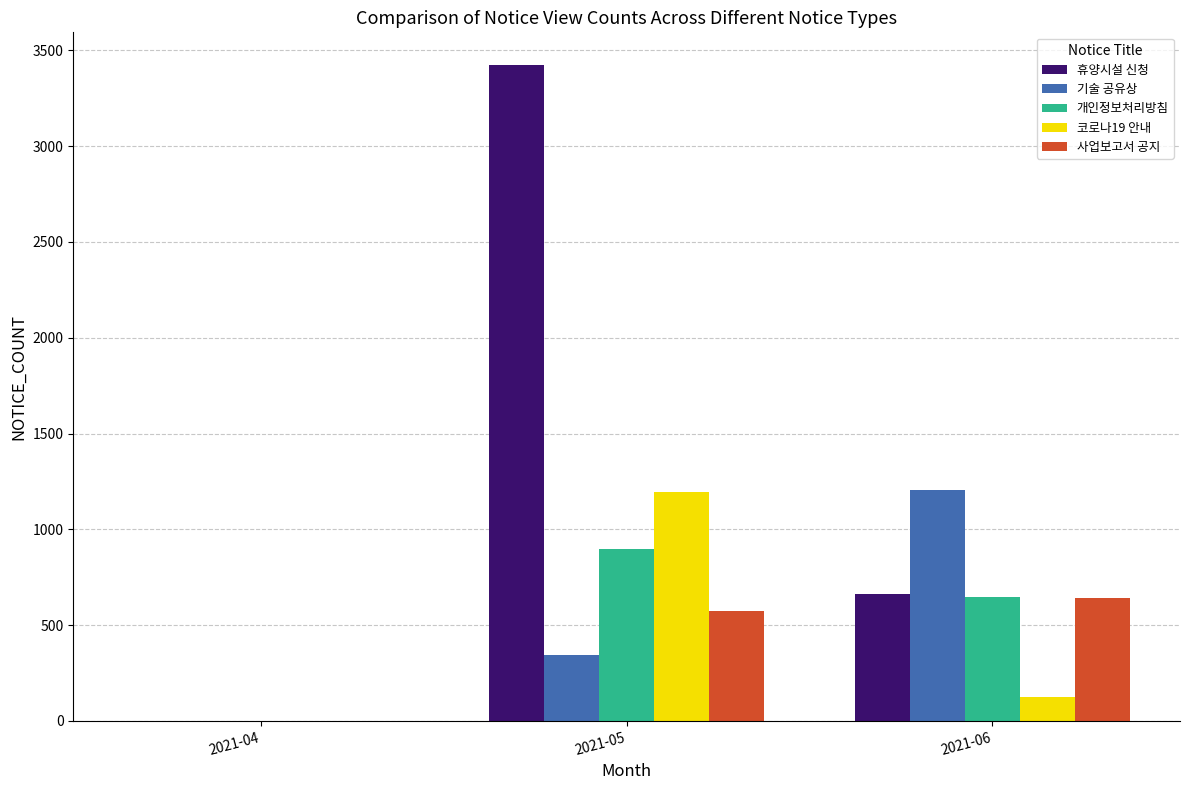

What is the spread (max minus min) of values at 2021-06?

1083